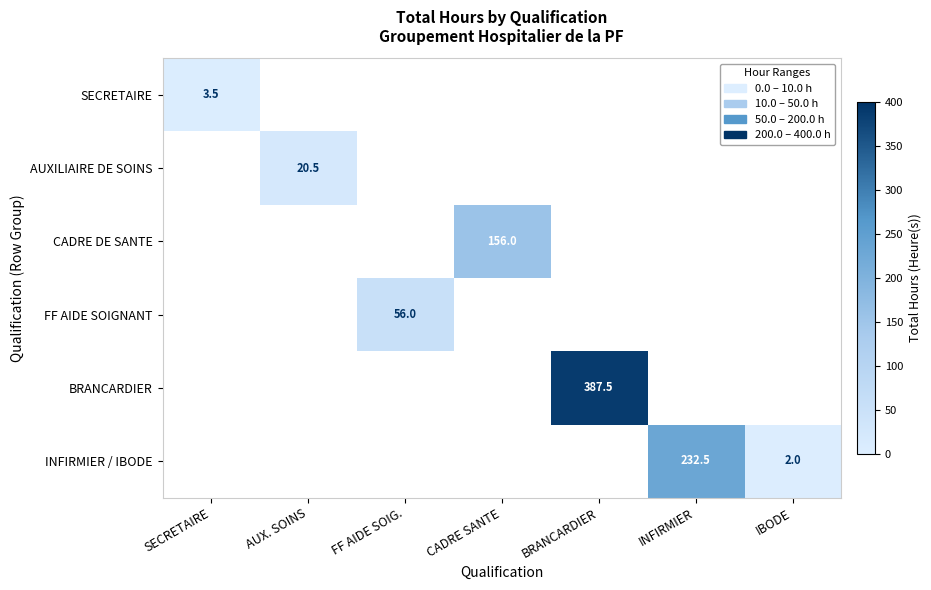

Is it true that AUXILIAIRE DE SOINS equals 20.5 at AUX. SOINS?

True